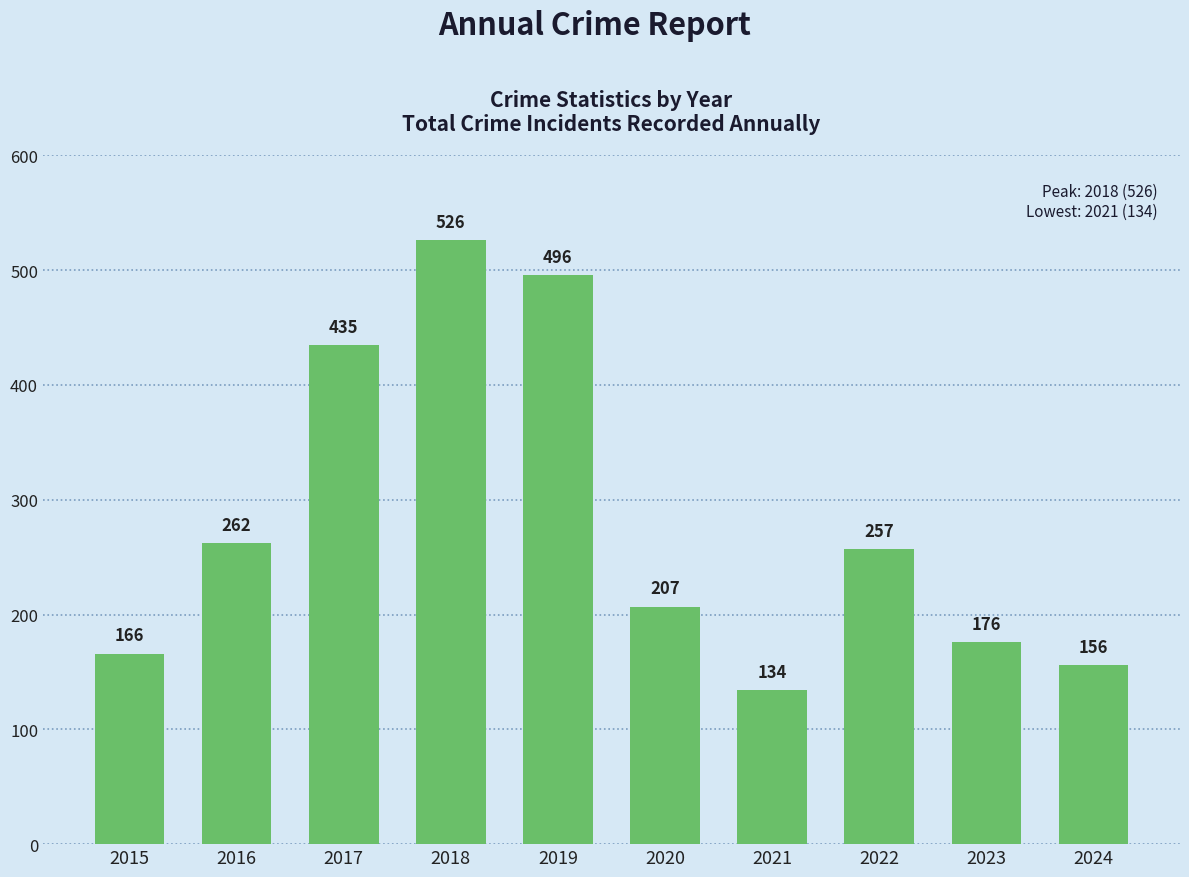

What is the change in value from 2017 to 2022?

-178